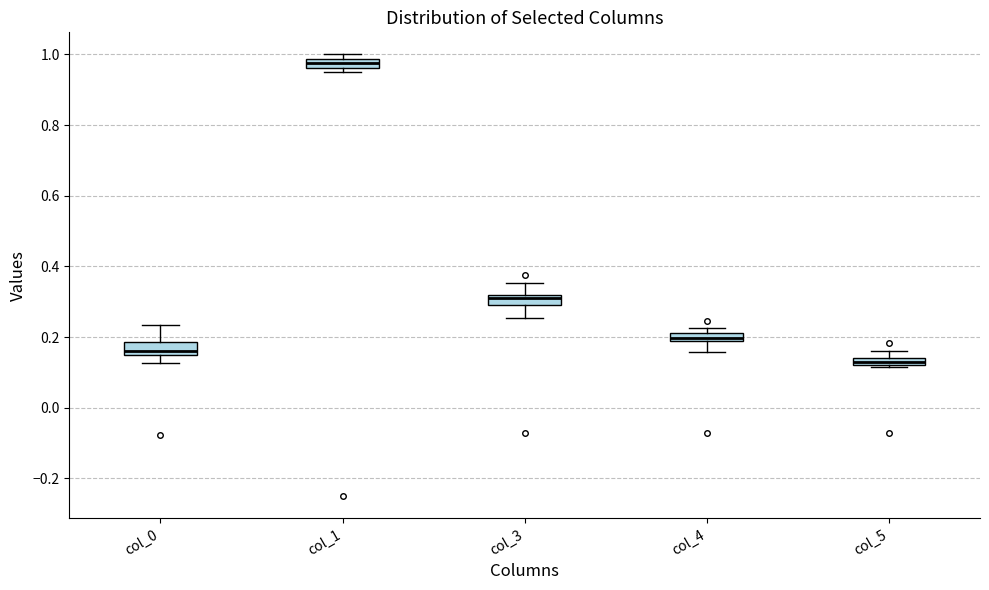

Which box has the highest median line?

col_1